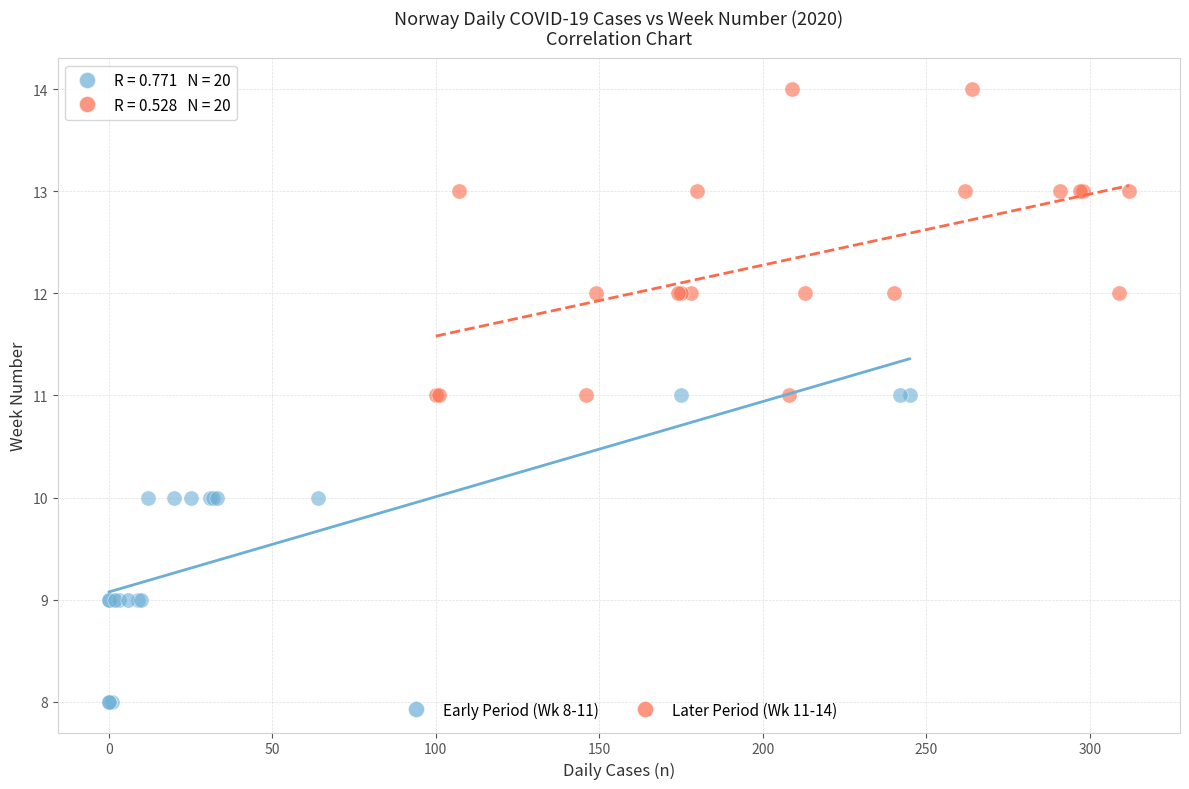

Which series reaches the minimum Y coordinate?

Early Period (Wk 8-11)